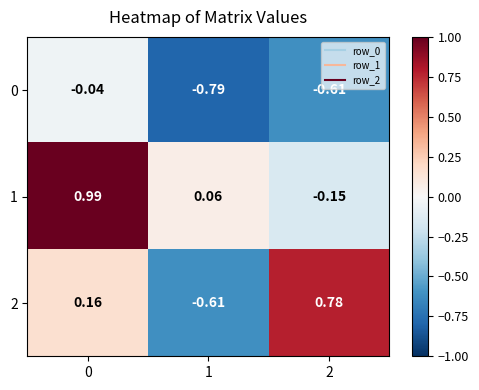

How many series are shown in this chart?

3